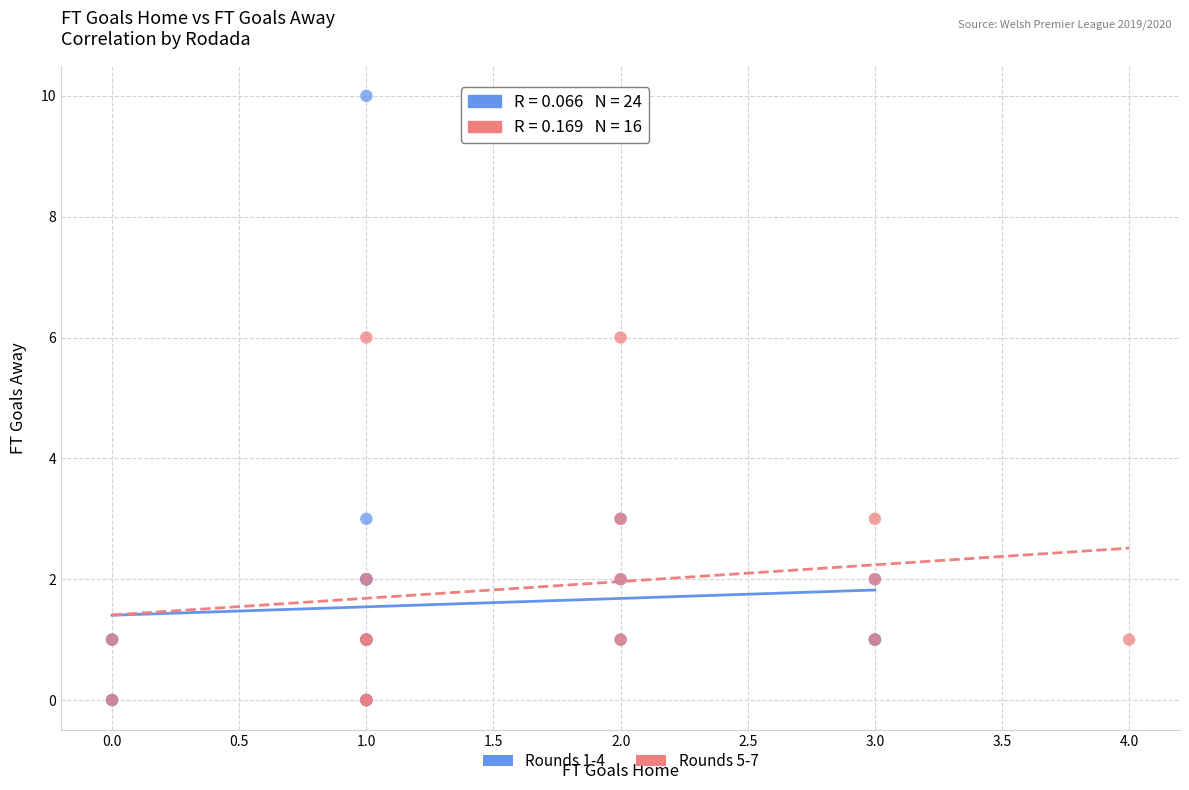

Which series has the widest spread of Y values?

Rounds 1-4